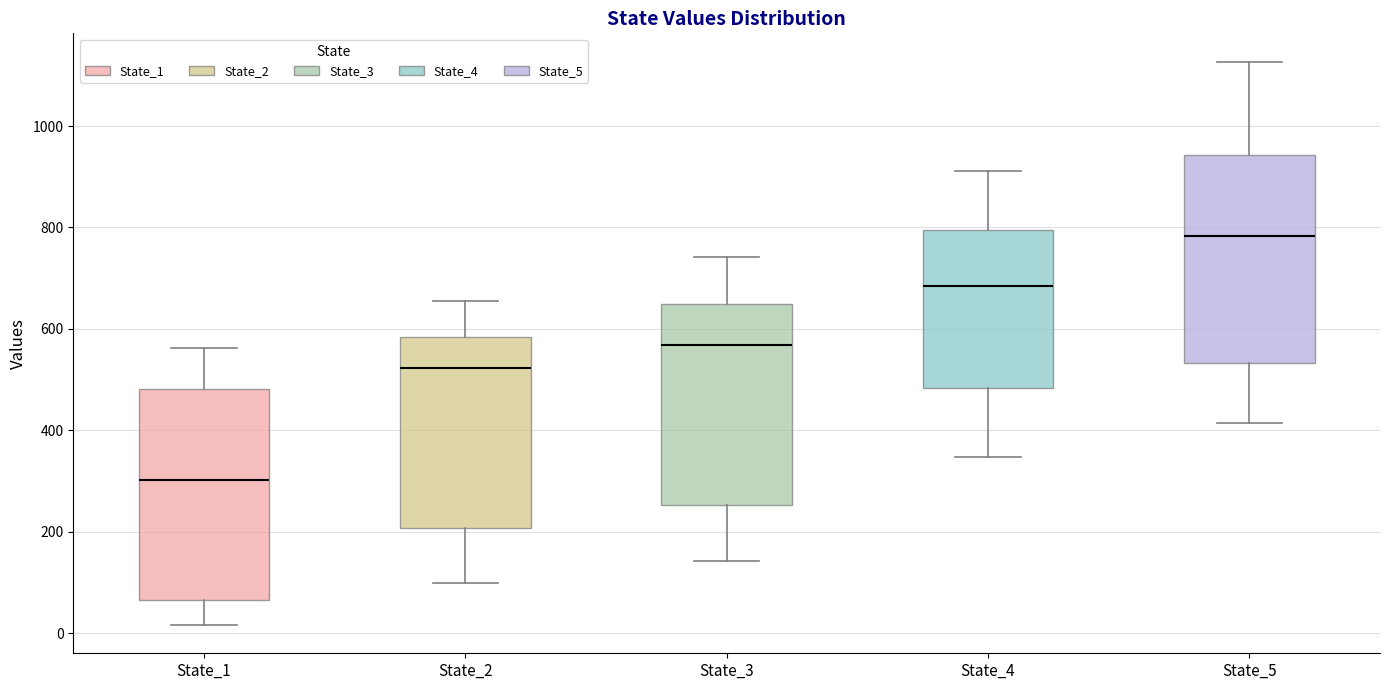

Reading left to right, transcribe this box plot: for each box, give where its median line is, the range the box spans, and where its two whiskers end, as read against the y-axis. The values are not printed on the chart, so give them approximately, as read against the axis.

State_1: median 300, box 60 to 480, whiskers 20 to 560
State_2: median 520, box 200 to 580, whiskers 100 to 660
State_3: median 560, box 260 to 640, whiskers 140 to 740
State_4: median 680, box 480 to 800, whiskers 340 to 920
State_5: median 780, box 540 to 940, whiskers 420 to 1120